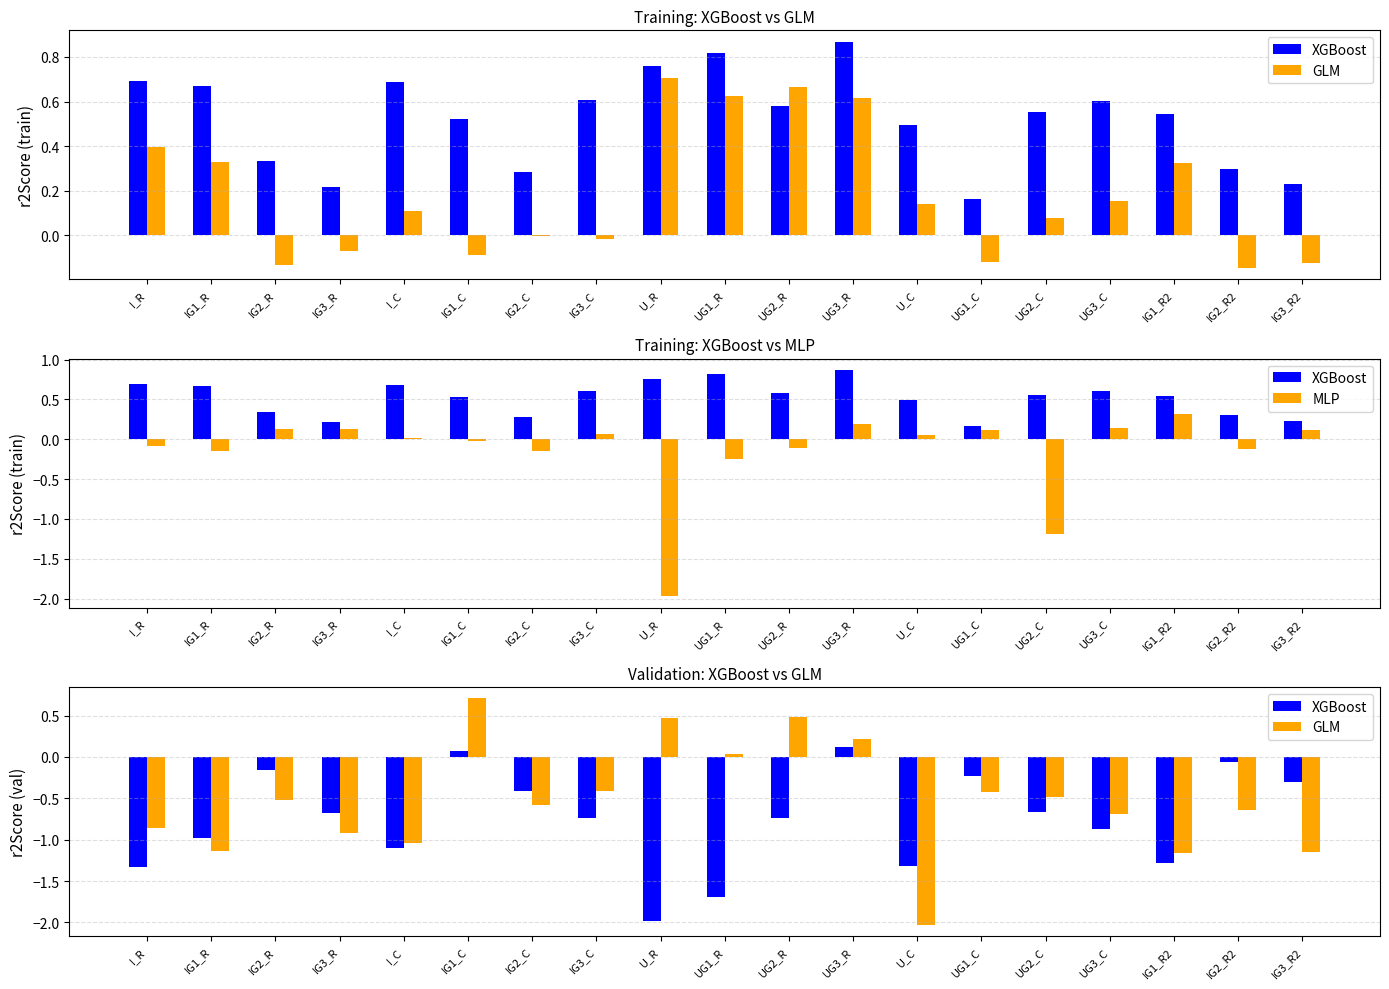

At which label is XGBoost closest to 0?

IG2_R2